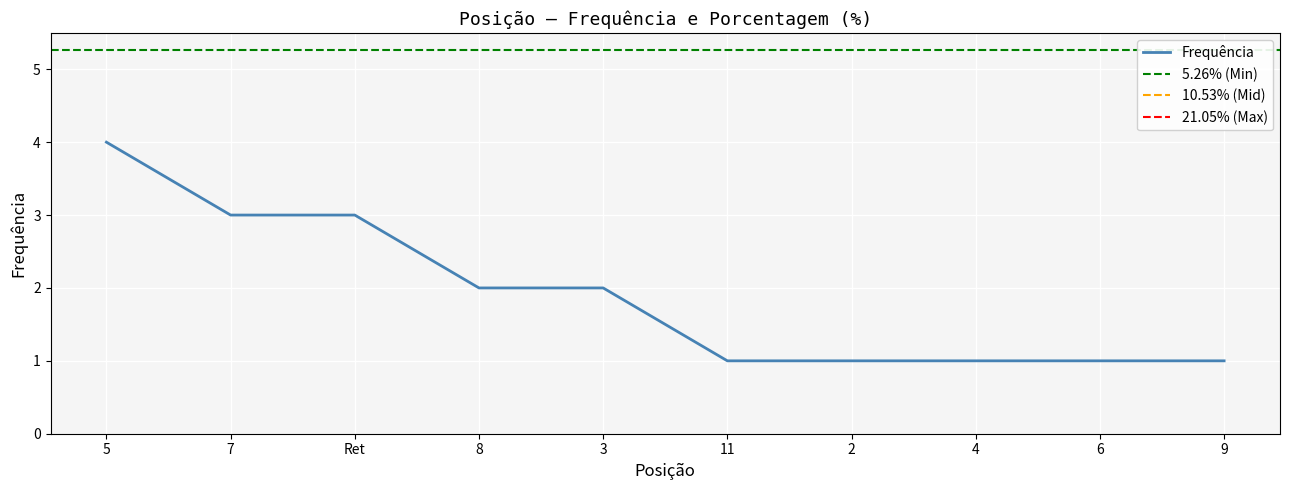

Count the number of values greater than 2.

3